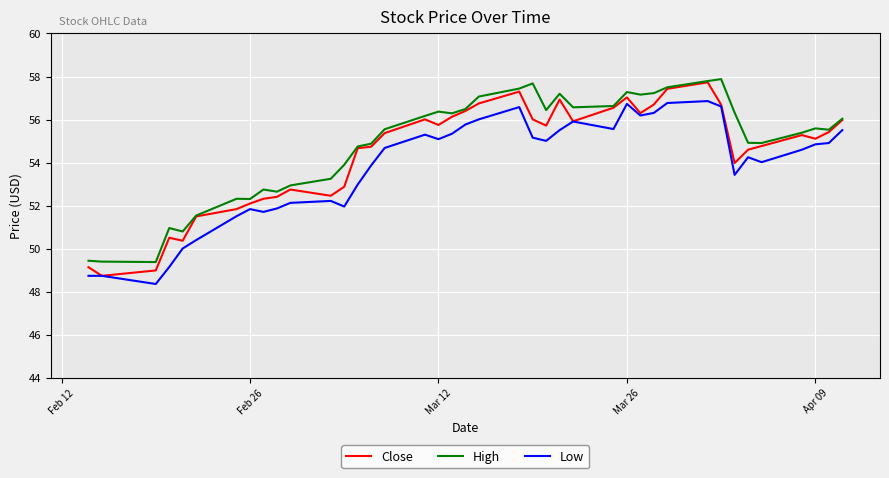

What is the minimum value for Close?

48.7